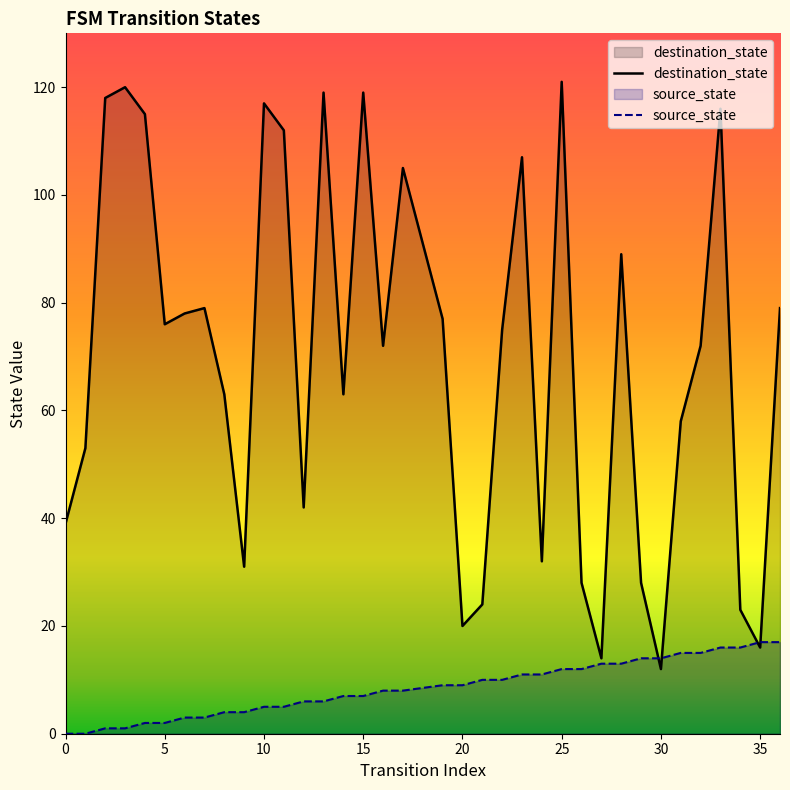

True or false: source_state has more than 0 points higher than both neighbors.

False